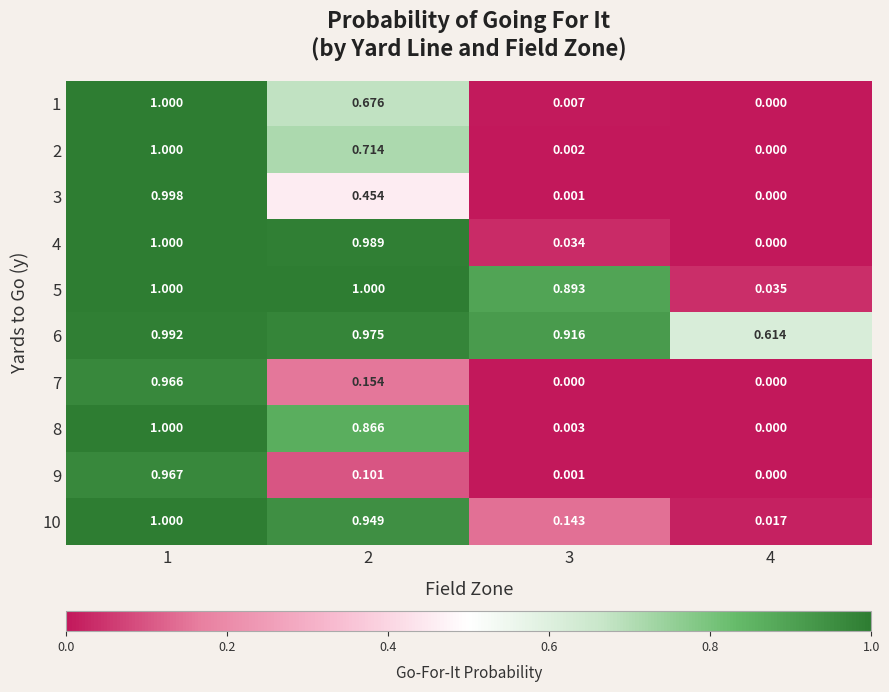

Is the value of 6 at 2 greater than the value of 9 at 3?

Yes